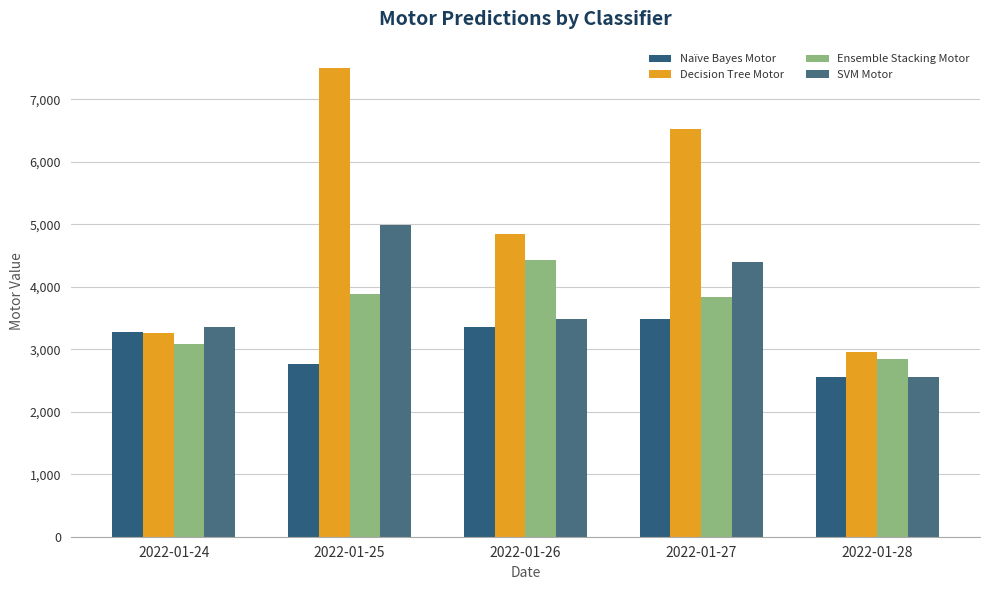

The value of SVM Motor at 2022-01-27 is 971. True or false?

False